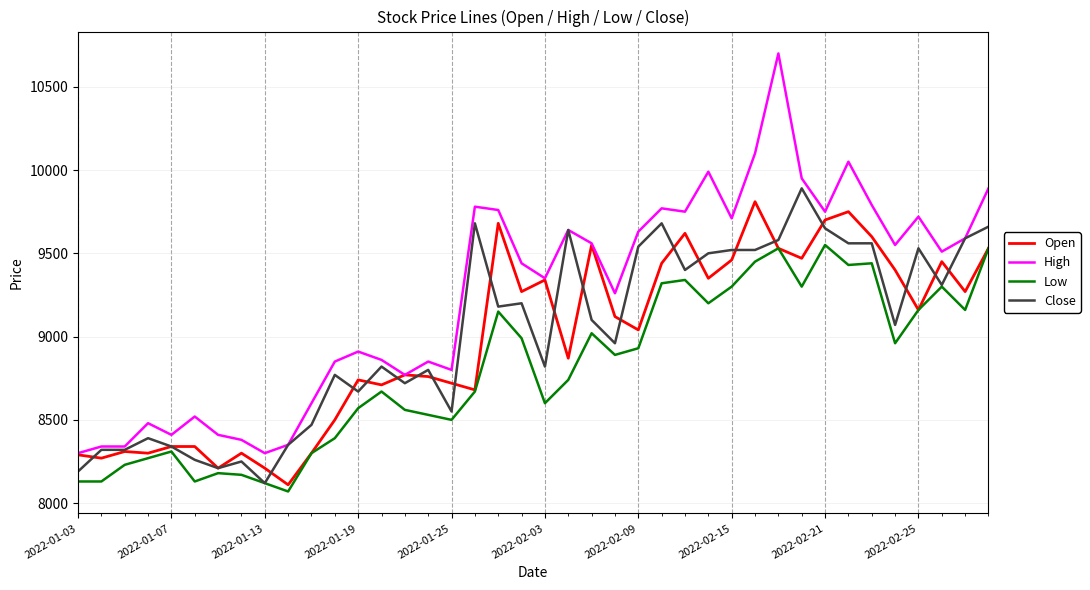

Which series has the largest total across all categories?

High